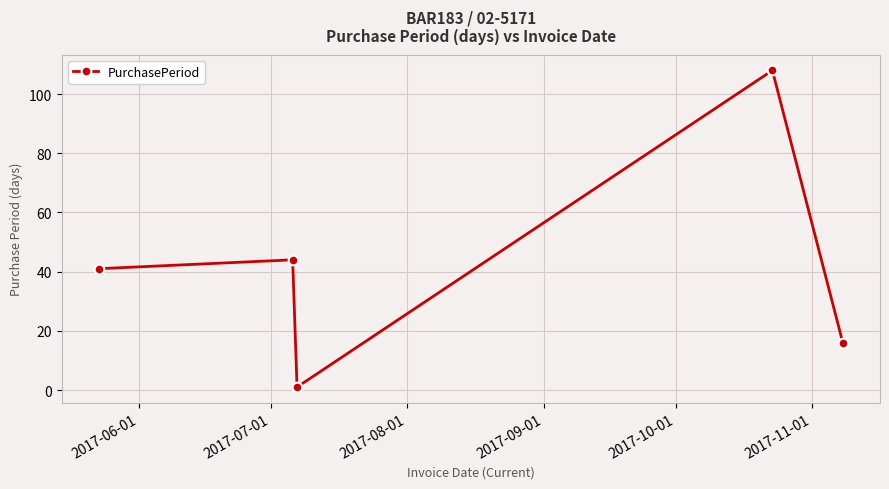

Reading left to right, what are all the values shown in this chart?

41	44	1	108	16